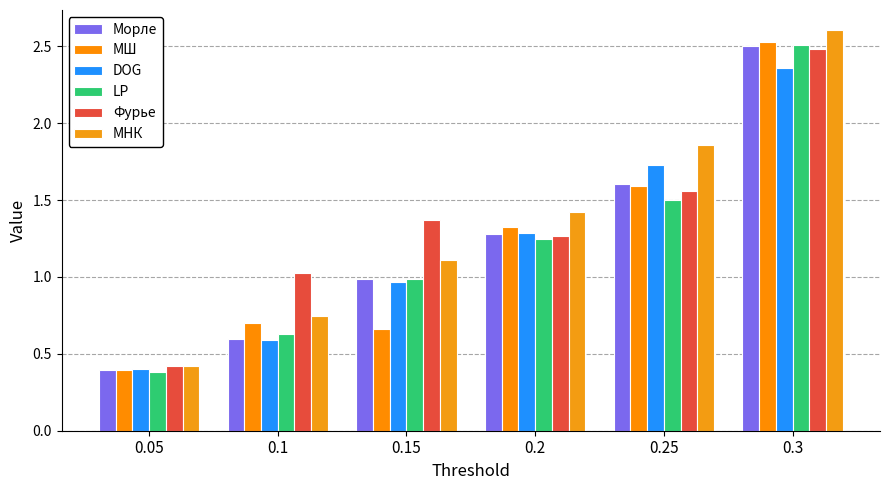

What is the spread (max minus min) of values at 0.2?

0.2